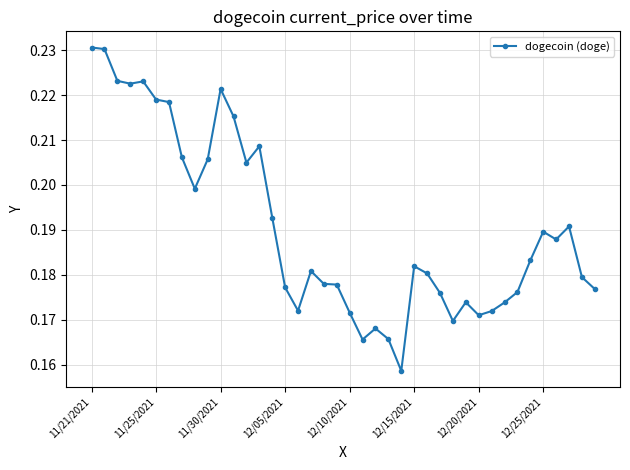

What is the sum of all values?

7.6